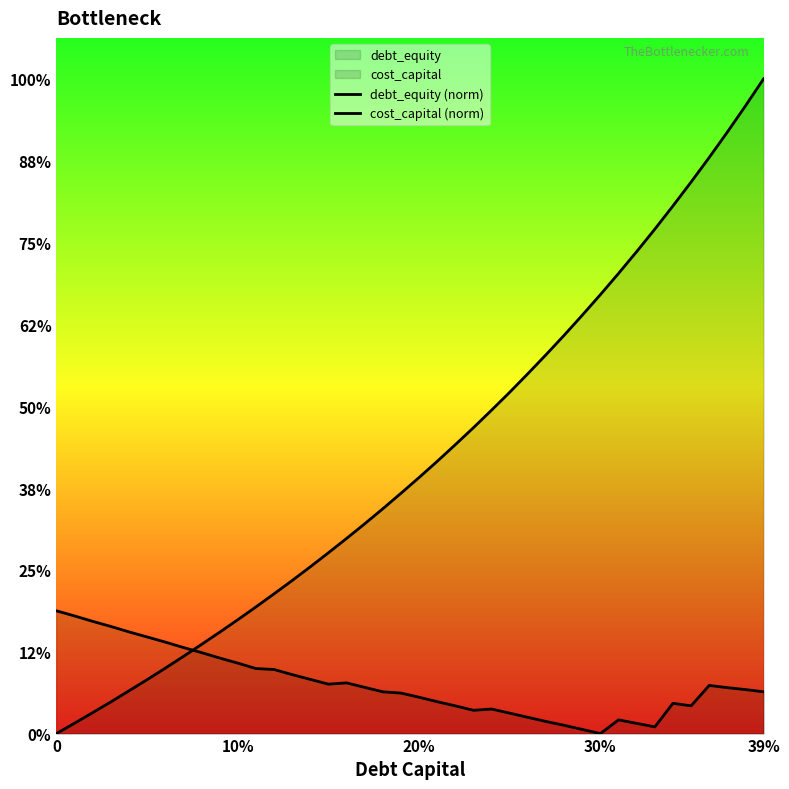

Does the chart display data point markers on the line(s)?

No